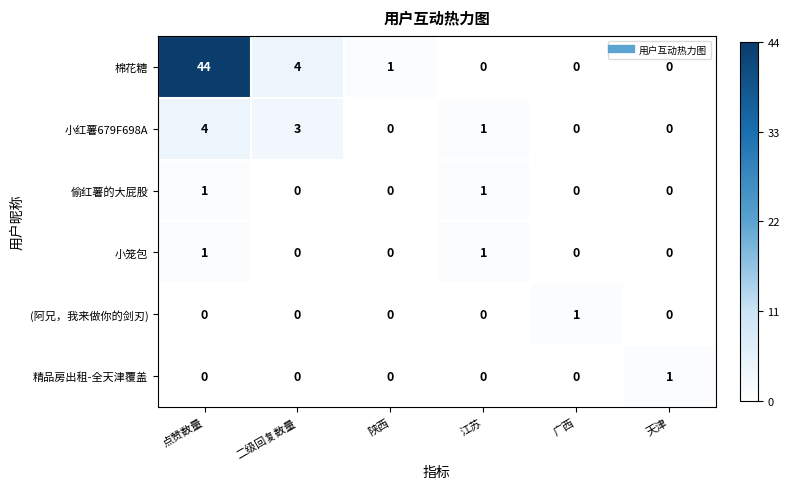

Count the number of categories in the chart.

6